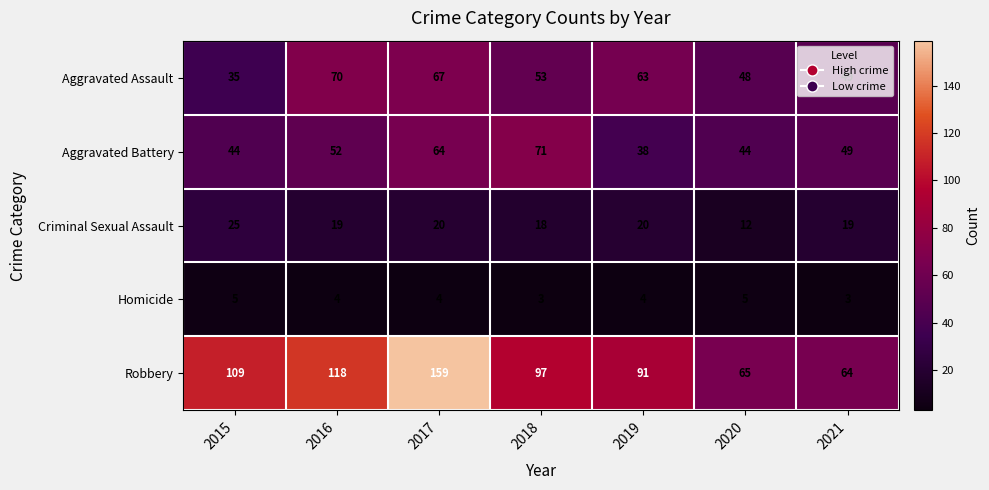

The Aggravated Assault series shows 48 at 2020. True or false?

True